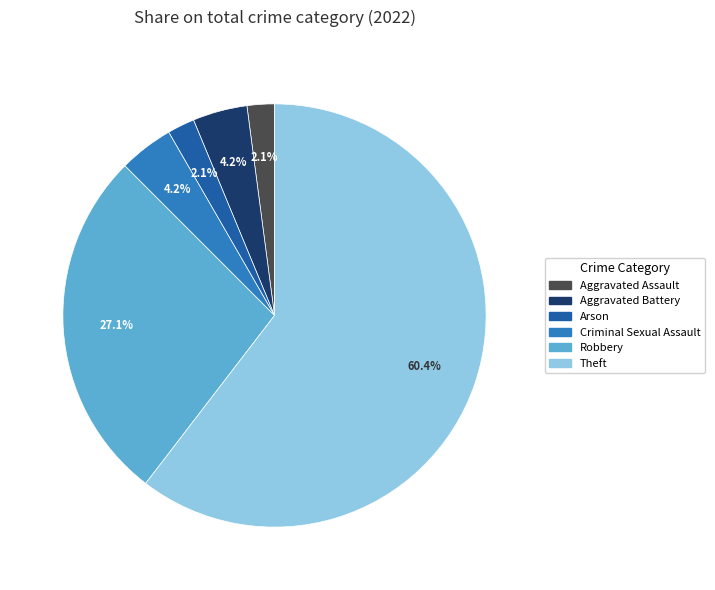

To the nearest percent, what is the average slice percentage?

17%